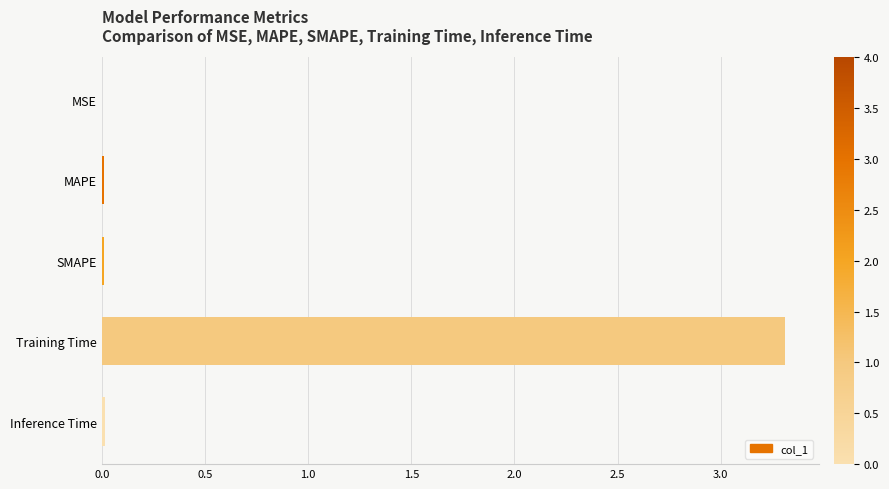

Does the chart contain stacked bars?

No